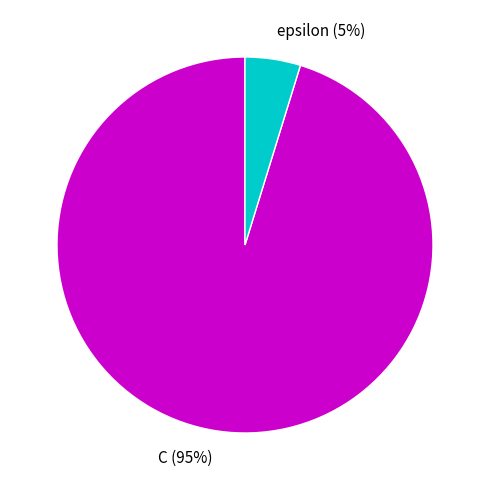

Rank the categories by value from highest to lowest.

C, epsilon